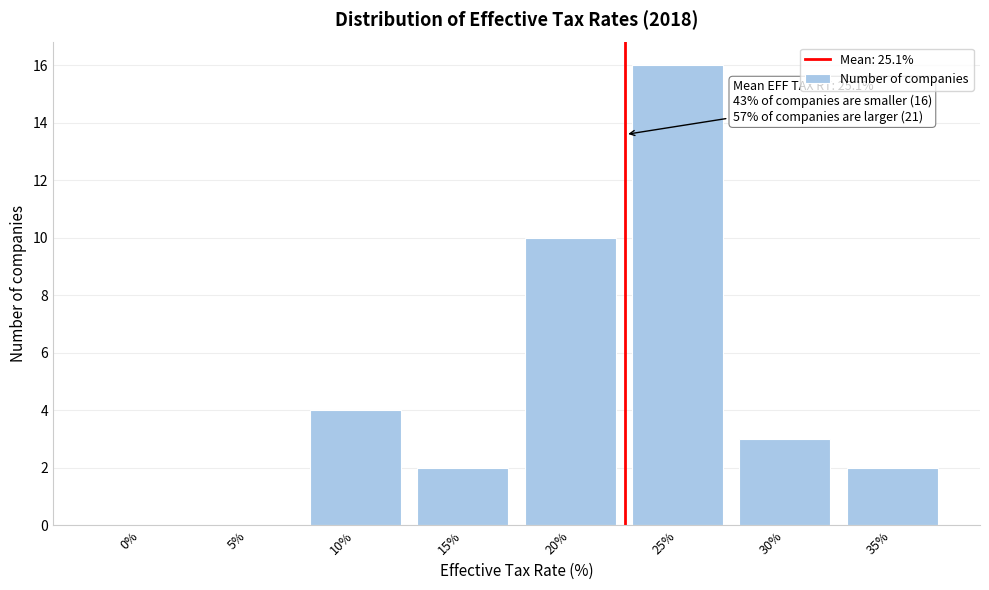

Reading left to right, what are all the values shown in this chart?

0%=0	5%=0	10%=4	15%=2	20%=10	25%=16	30%=3	35%=2